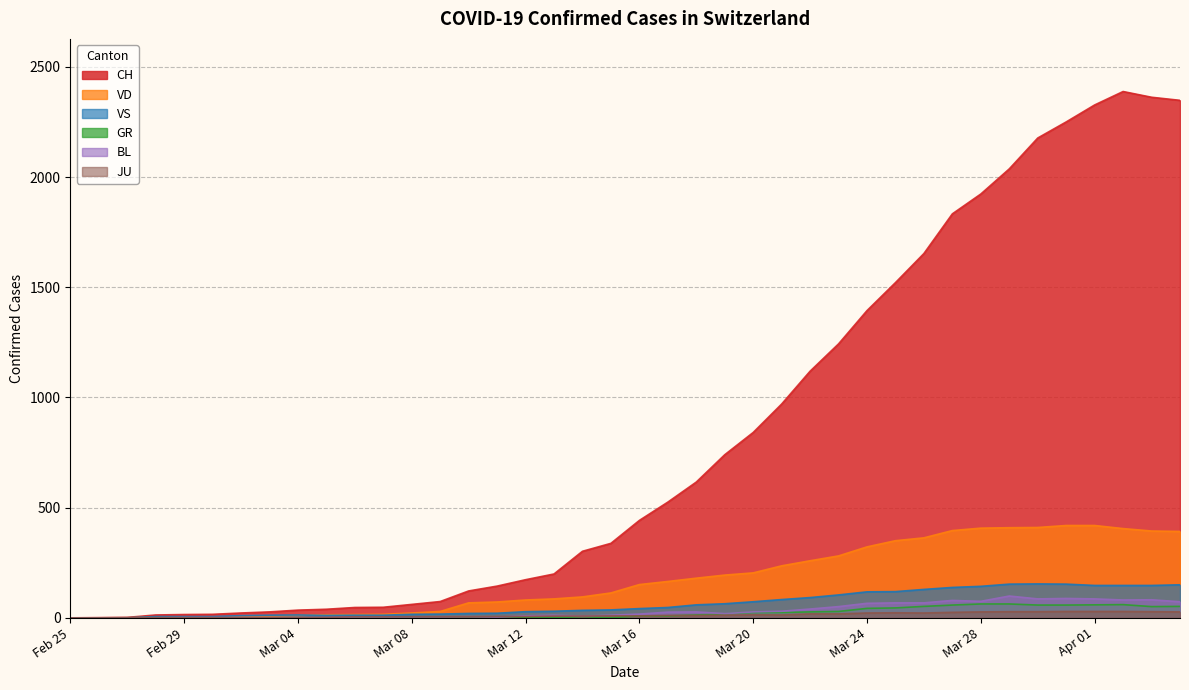

How many interior local peaks does the VS series have?

2